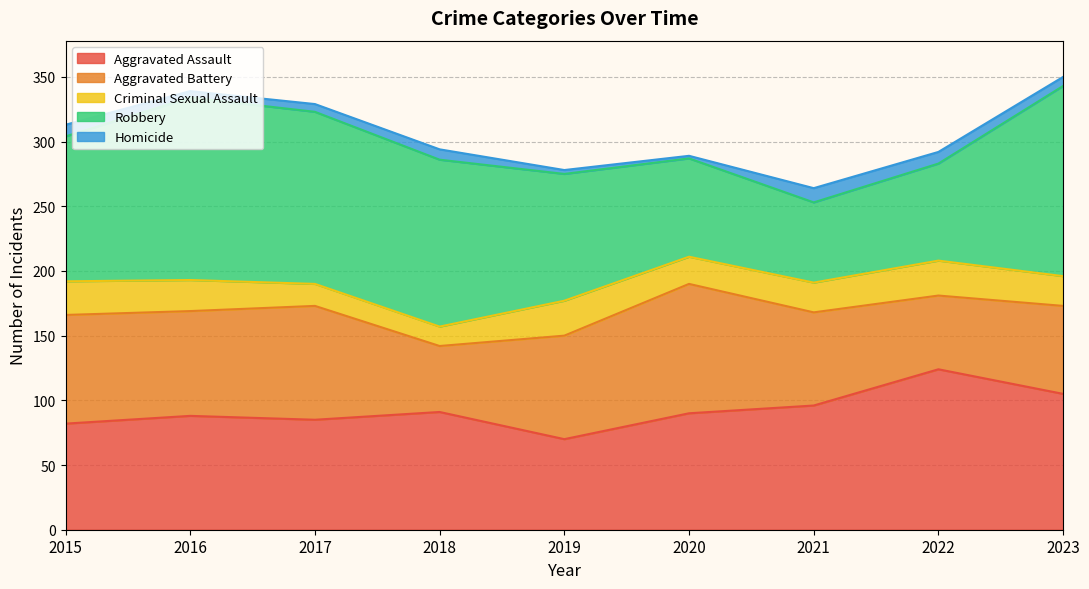

What is the difference between the highest and lowest values at 2019?

95